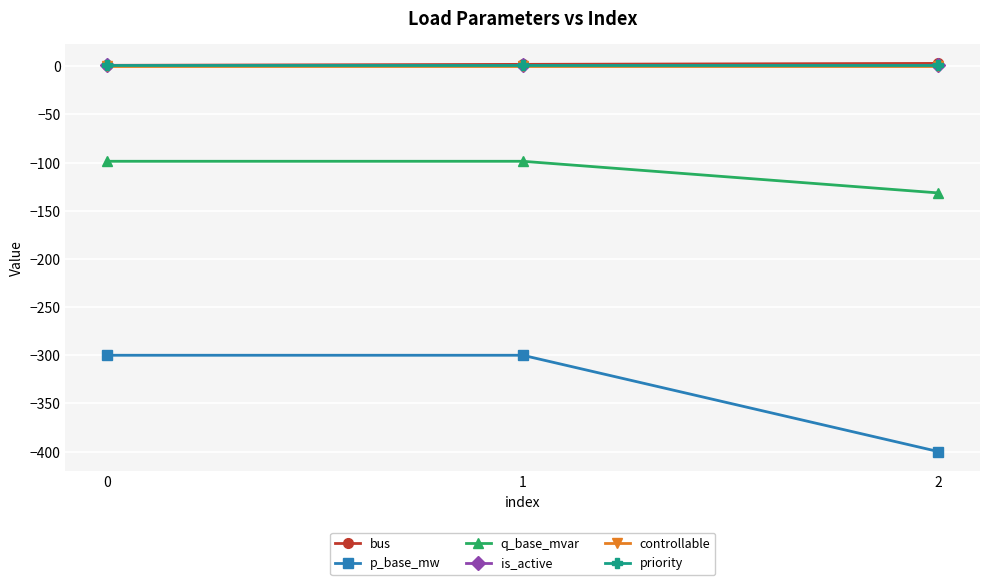

Does the chart have visible grid lines?

Yes